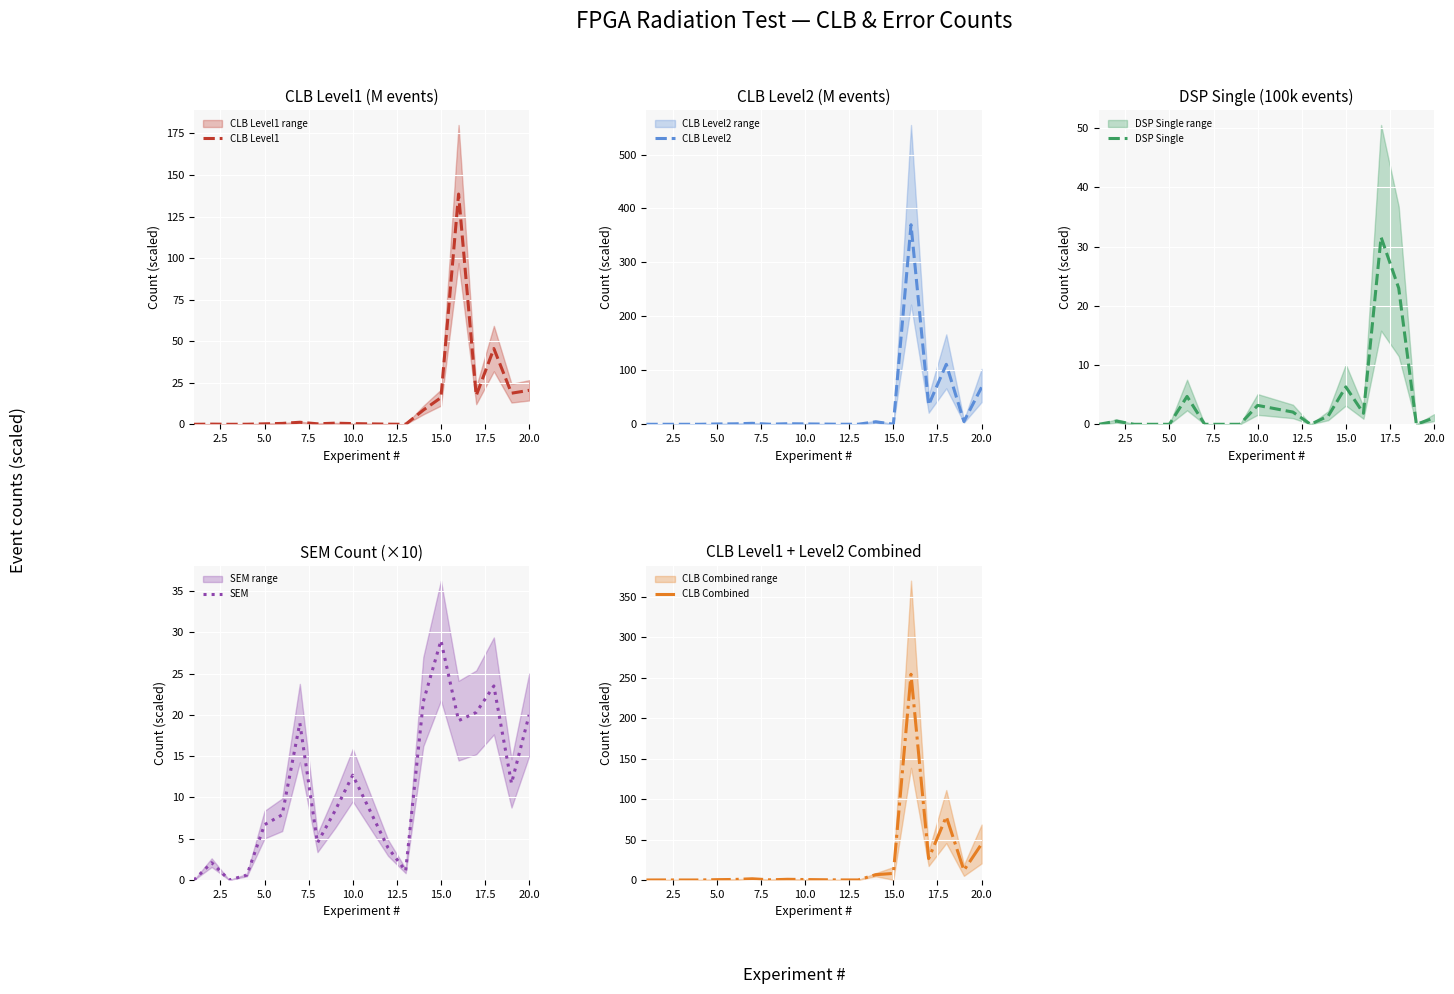

What are all the series names shown in the legend?

CLB Level1, CLB Level2, DSP Single, SEM, CLB Combined